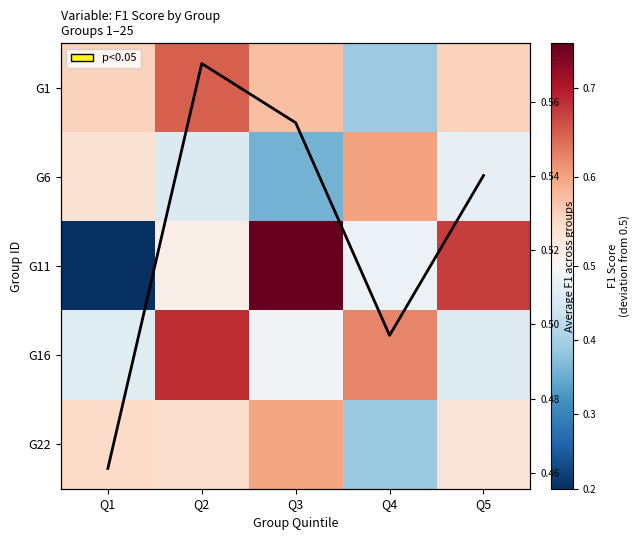

The value of G22 at Q3 is 0.3. True or false?

False